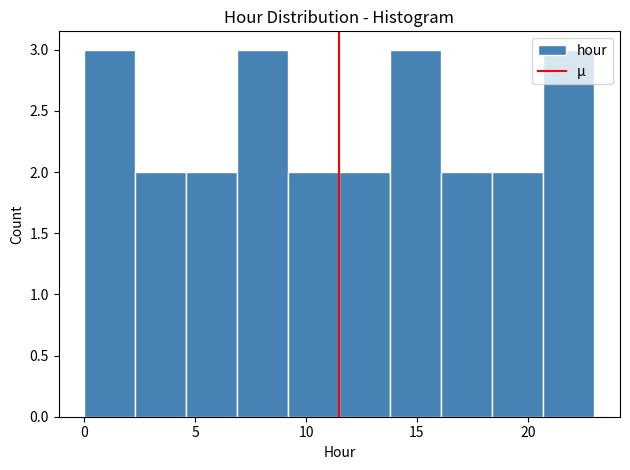

Reading left to right, transcribe this chart: for each bar, give the range it covers on the x-axis and its height. Neither the bar edges nor the heights are printed on the chart, so give them approximately, as read against the axes.

0.0 to 2.3: 3
2.3 to 4.6: 2
4.6 to 6.9: 2
6.9 to 9.2: 3
9.2 to 11.5: 2
11.5 to 13.8: 2
13.8 to 16.1: 3
16.1 to 18.4: 2
18.4 to 20.7: 2
20.7 to 23.0: 3